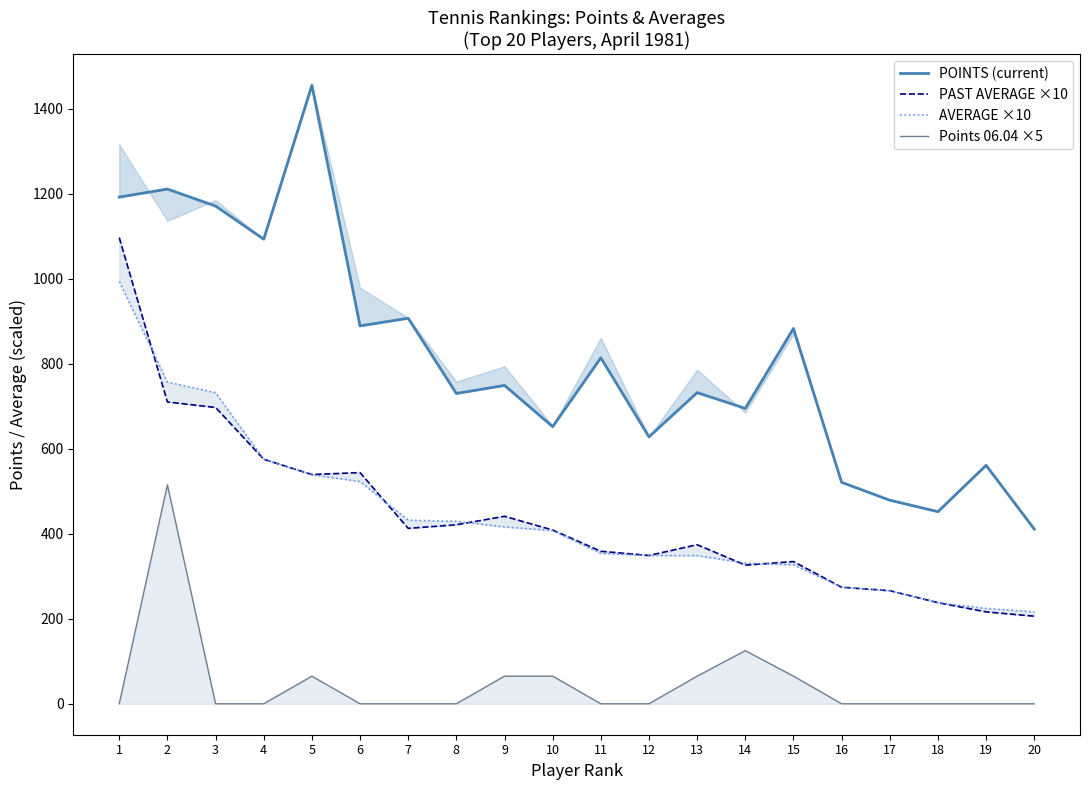

Where is the first local maximum for Points 06.04 ×5?

2